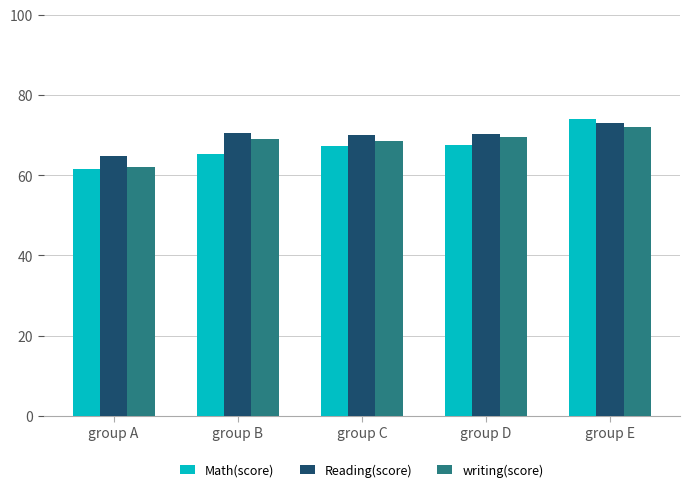

At which label does Reading(score) reach its minimum?

group A